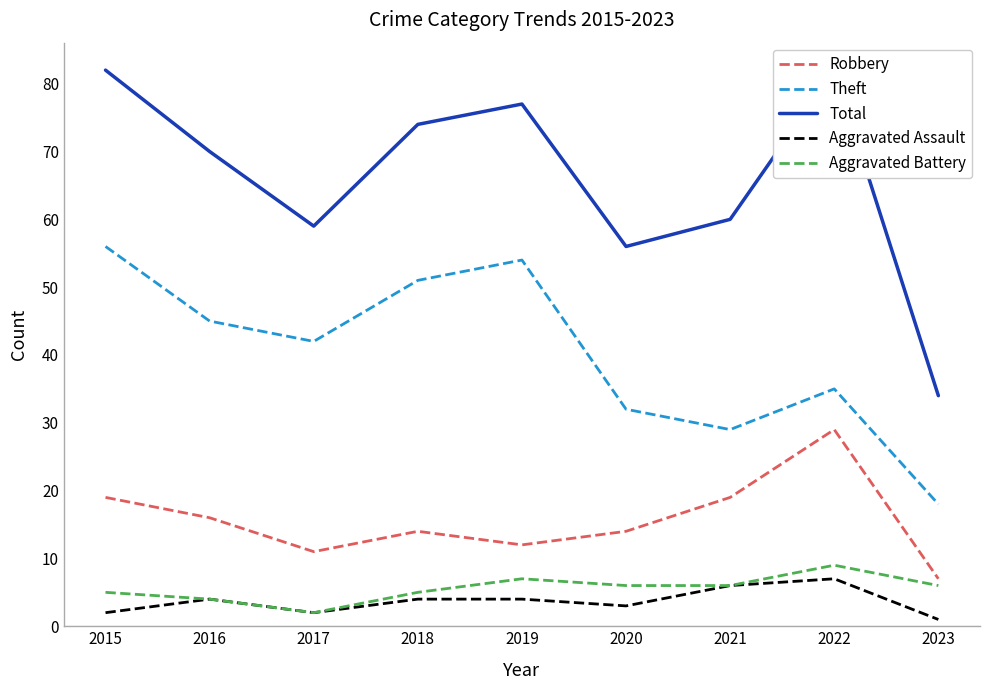

List the series in order of their peak value, highest first.

Total, Theft, Robbery, Aggravated Battery, Aggravated Assault